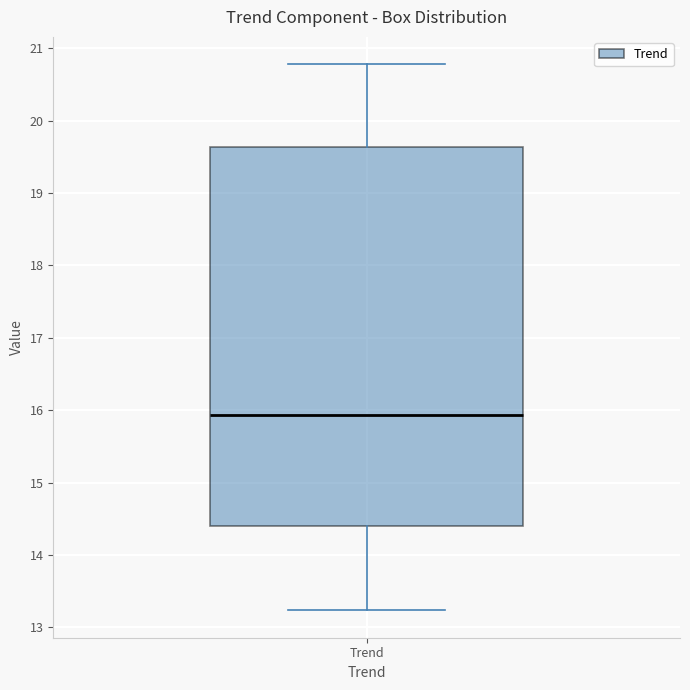

Read this box plot against the y-axis: the position of the median line, the range covered by the box, and the ends of both whiskers. The values are not printed on the chart, so give them approximately, as read against the axis.

median 15.9, box 14.4 to 19.6, whiskers 13.2 to 20.8